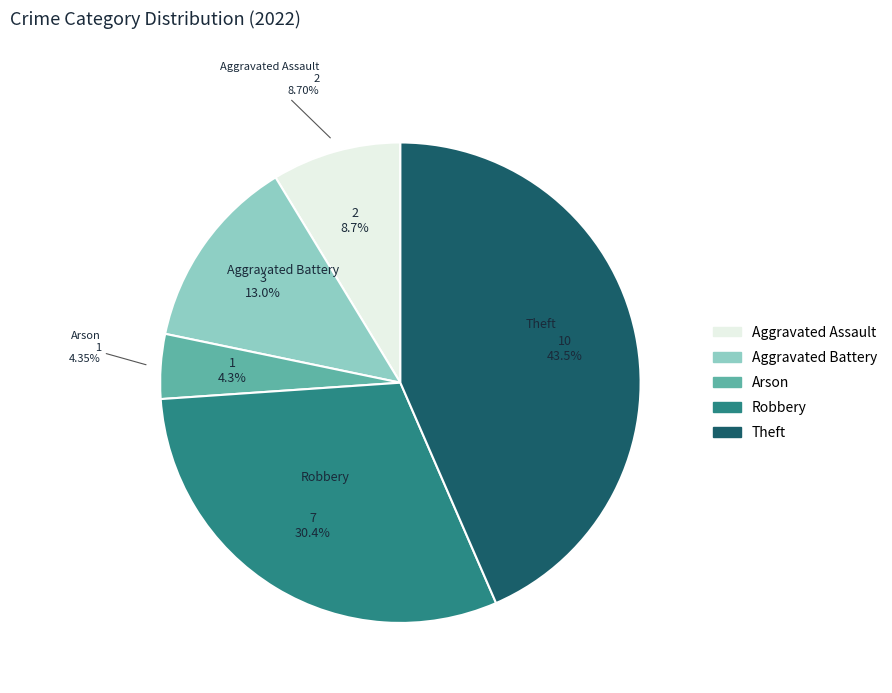

Rank the categories by value from highest to lowest.

Theft, Robbery, Aggravated Battery, Aggravated Assault, Arson